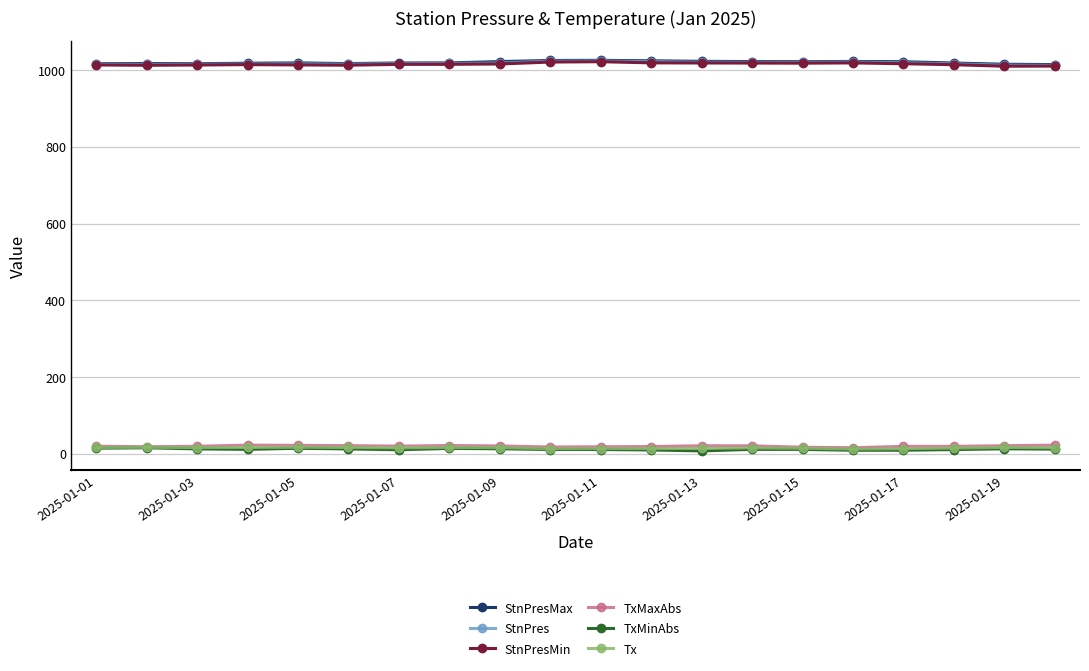

True or false: TxMaxAbs and StnPres intersect in this chart.

False